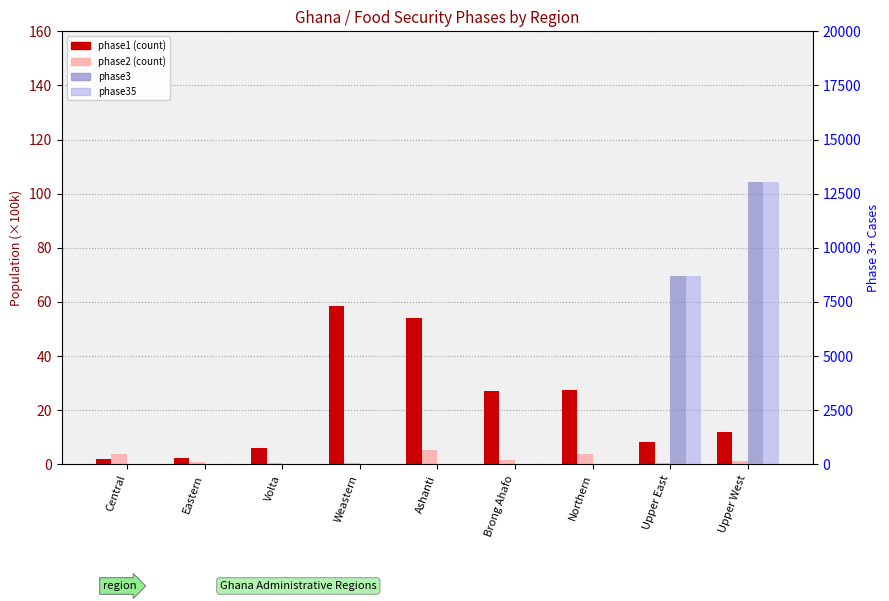

How many bars are there in total?

36